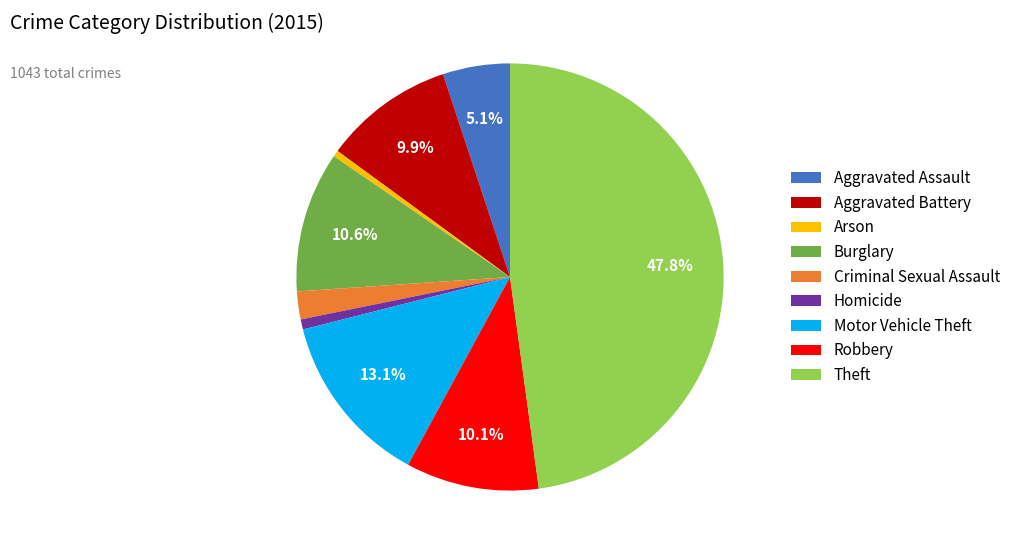

Count the number of slices in the pie.

9